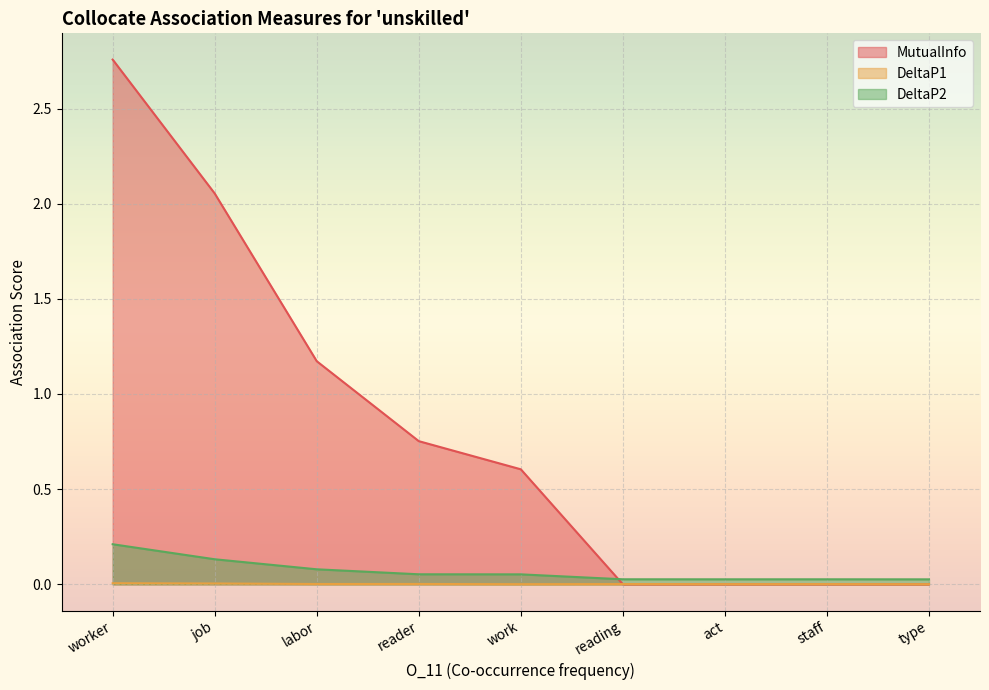

What is the maximum value shown in the chart?

2.8